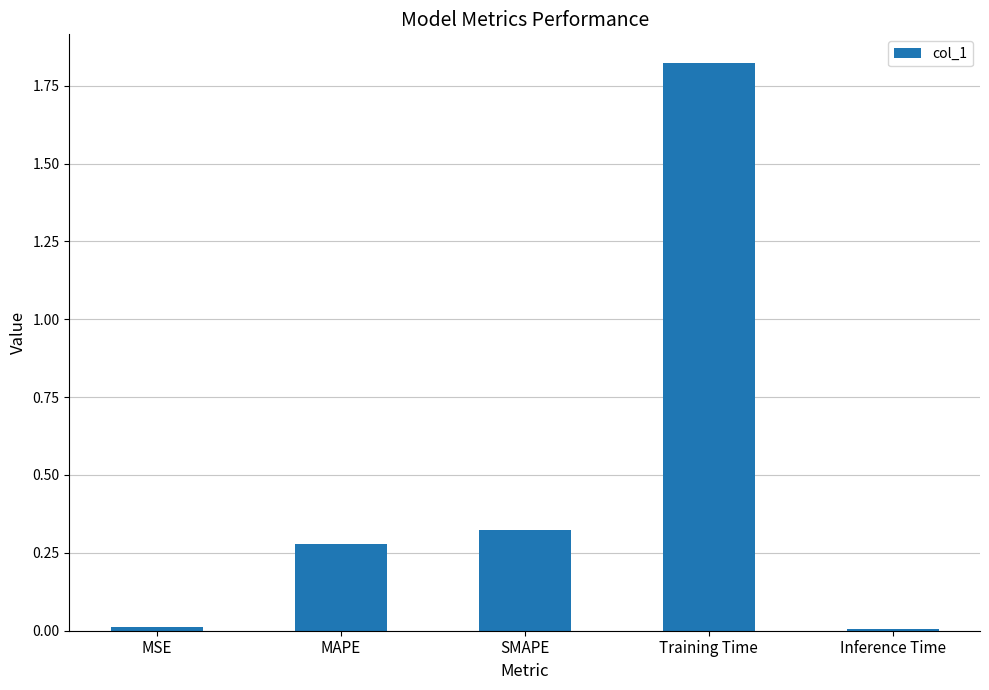

The value at SMAPE is 0.5. True or false?

False